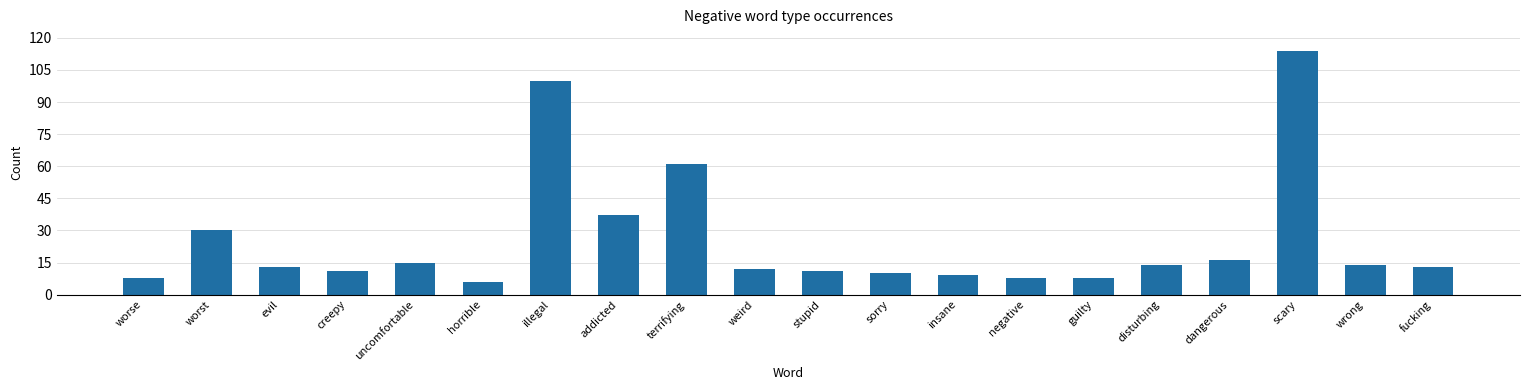

Does the chart contain any negative values?

No